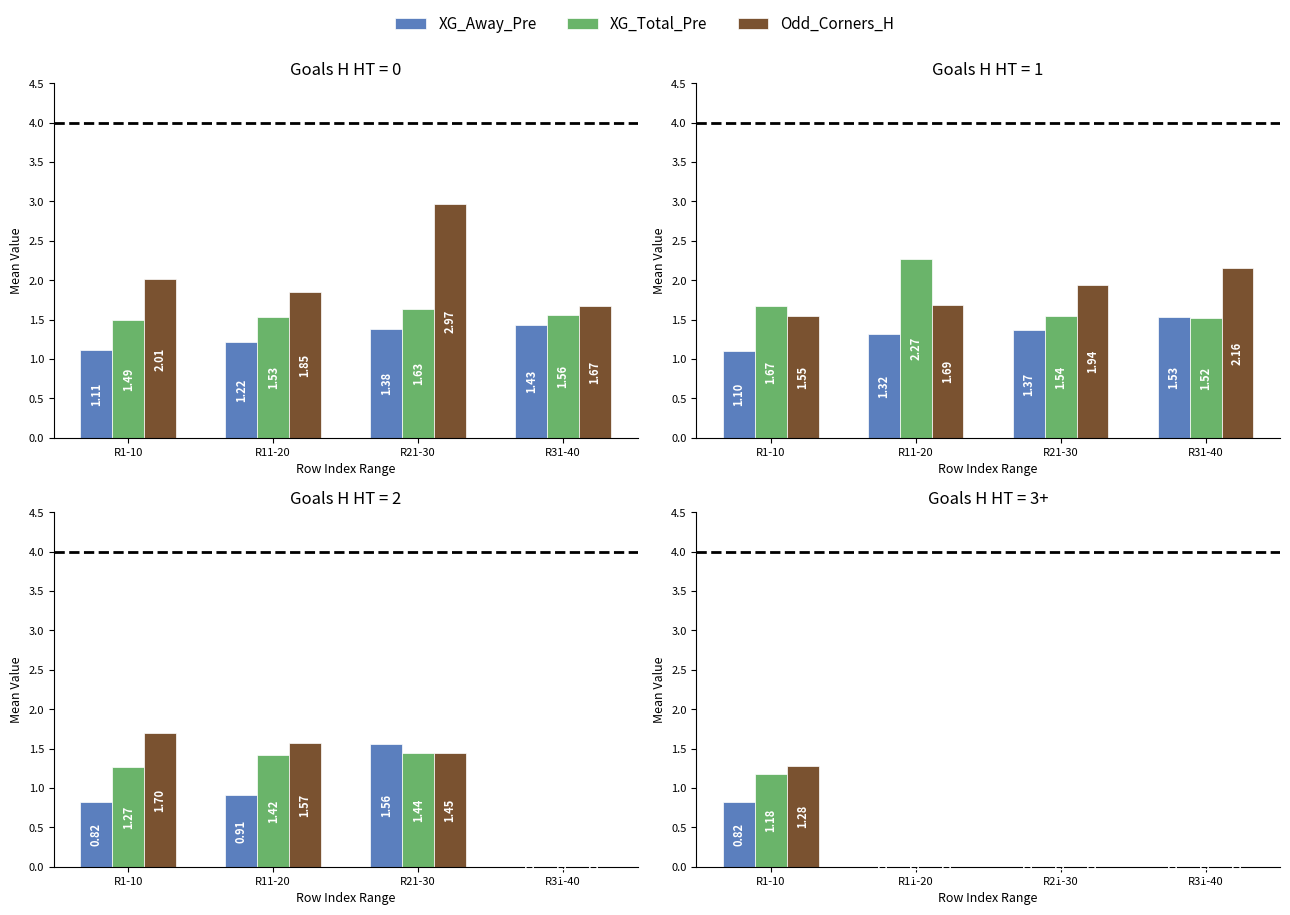

At which category is the sum across all series the highest?

R1-10